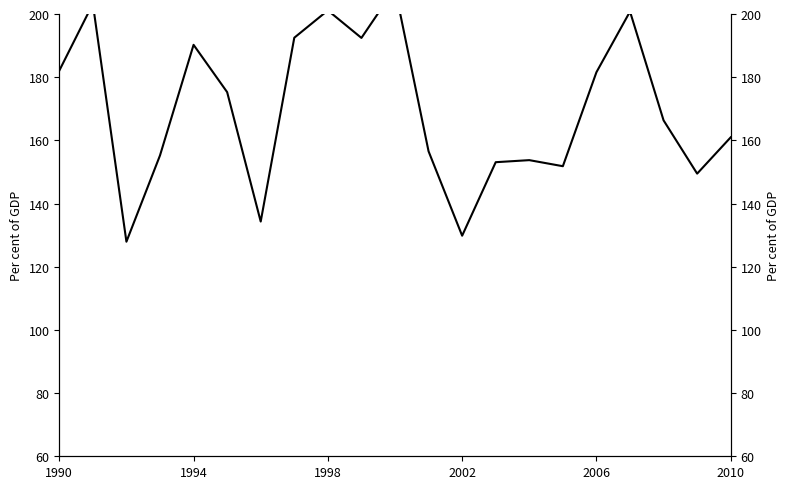

The chart shows a value of 113.4 at 2006. True or false?

False